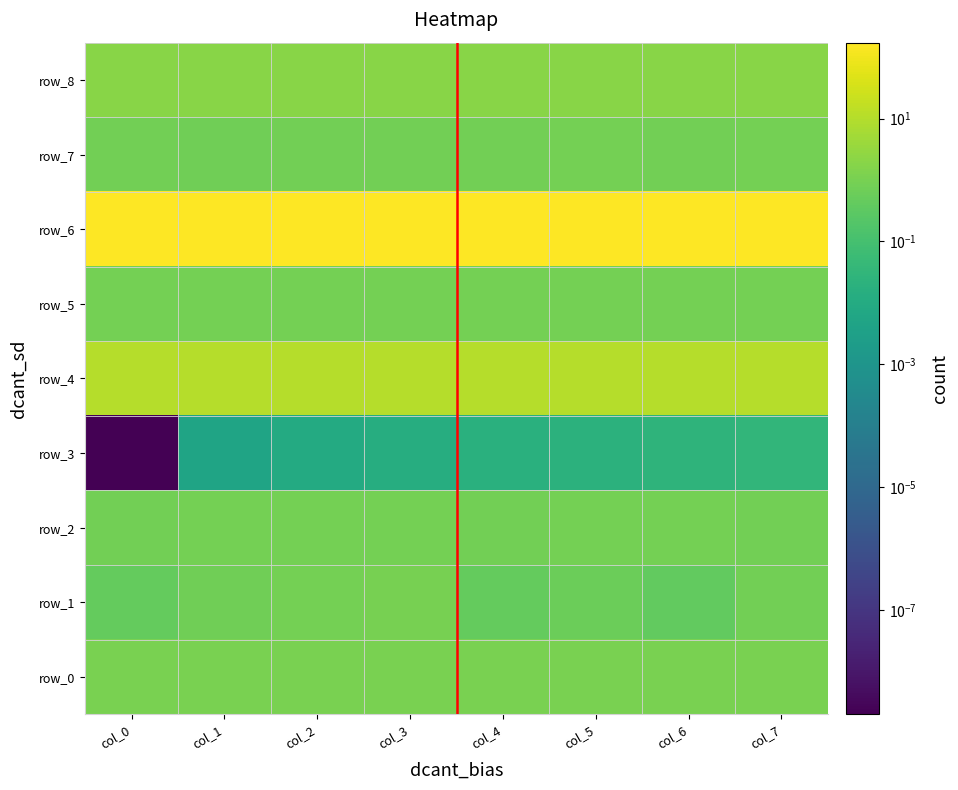

What is the difference between the second highest and minimum values in the row_1 series?

0.5